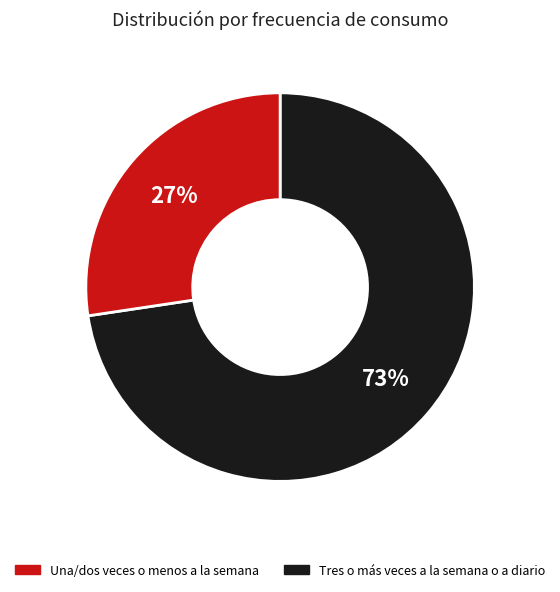

To the nearest percent, what is the average slice percentage?

50%